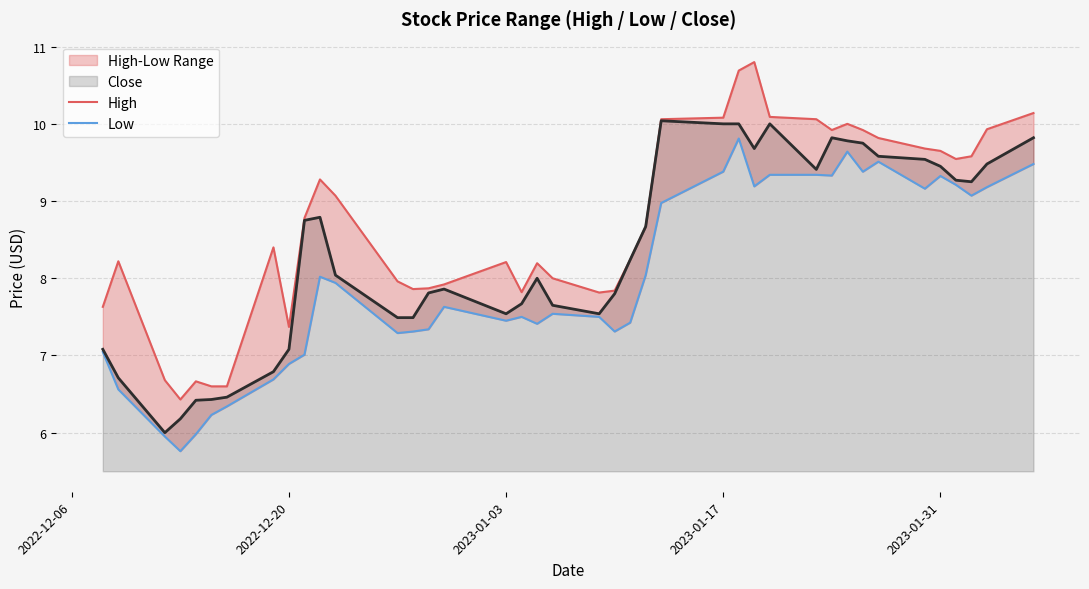

How many lines are shown in the chart?

3